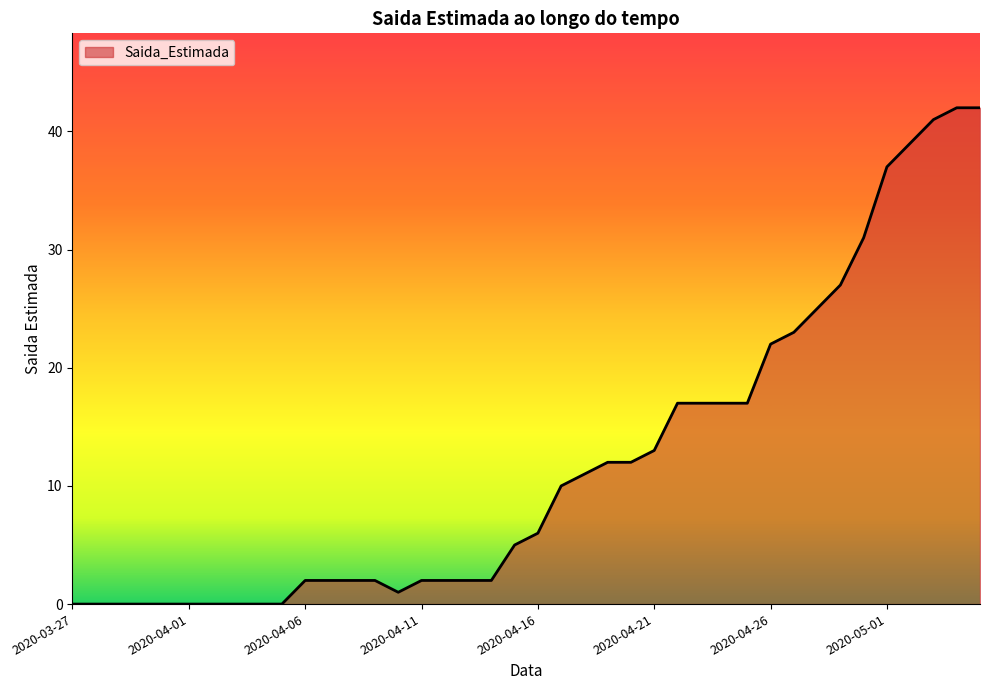

What is the difference between the maximum and minimum values?

42